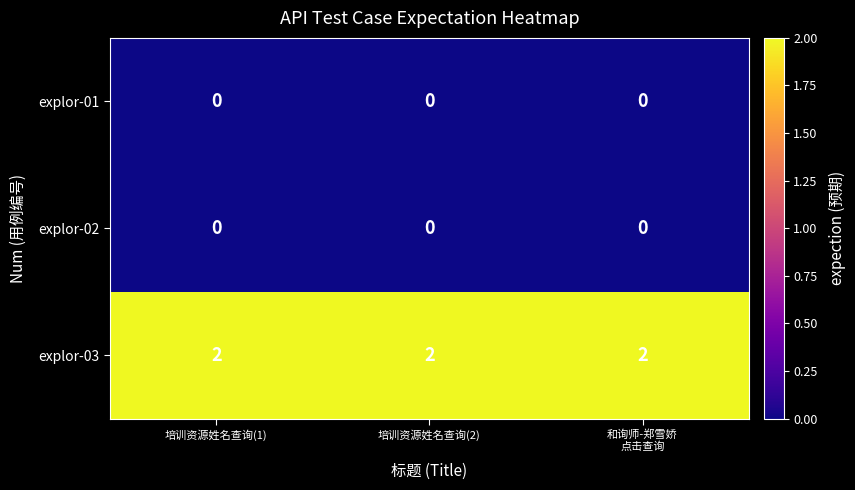

True or false: explor-02 has a value of 0 at 培训资源姓名查询(1).

True